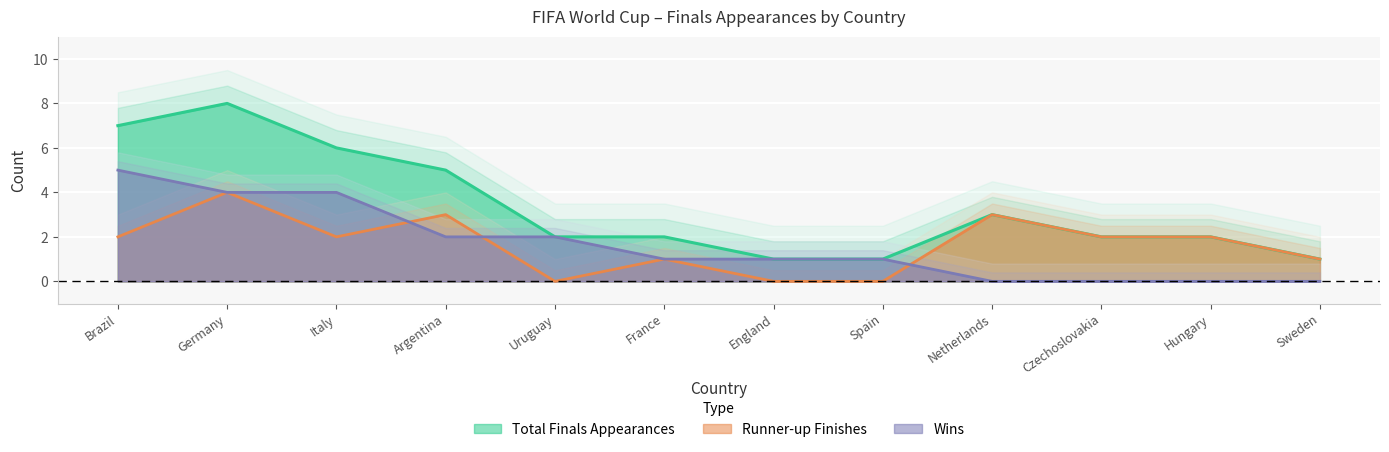

How many lines are shown in the chart?

2